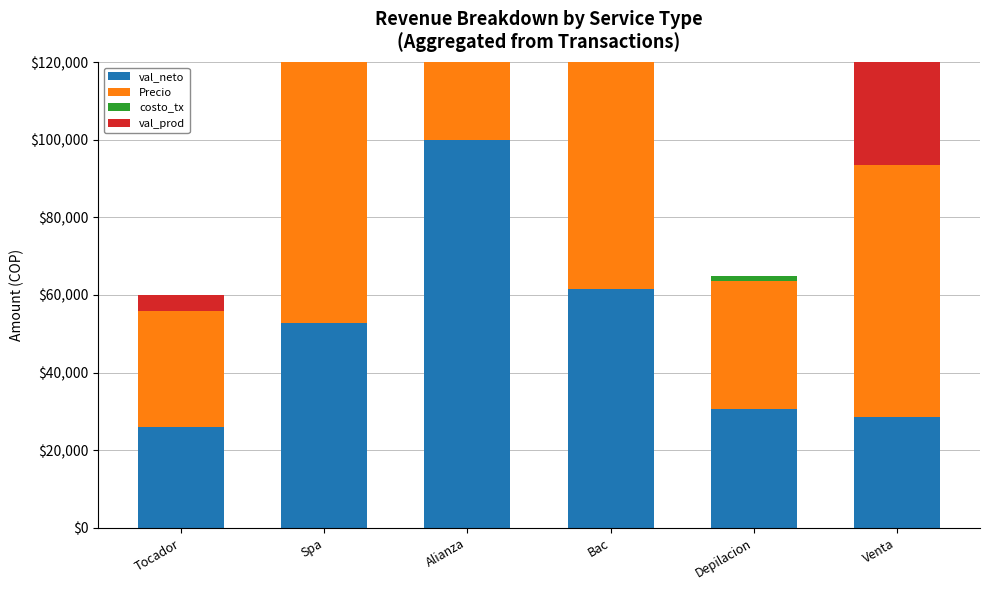

What is the label of the 5th bar from the right?

Spa